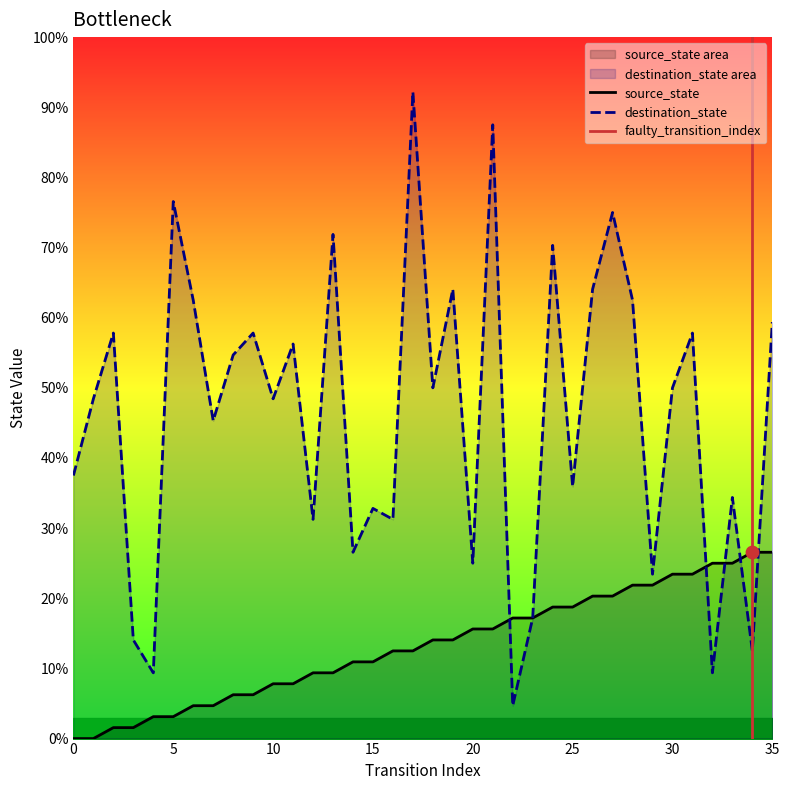

Which series has the largest total across all categories?

destination_state